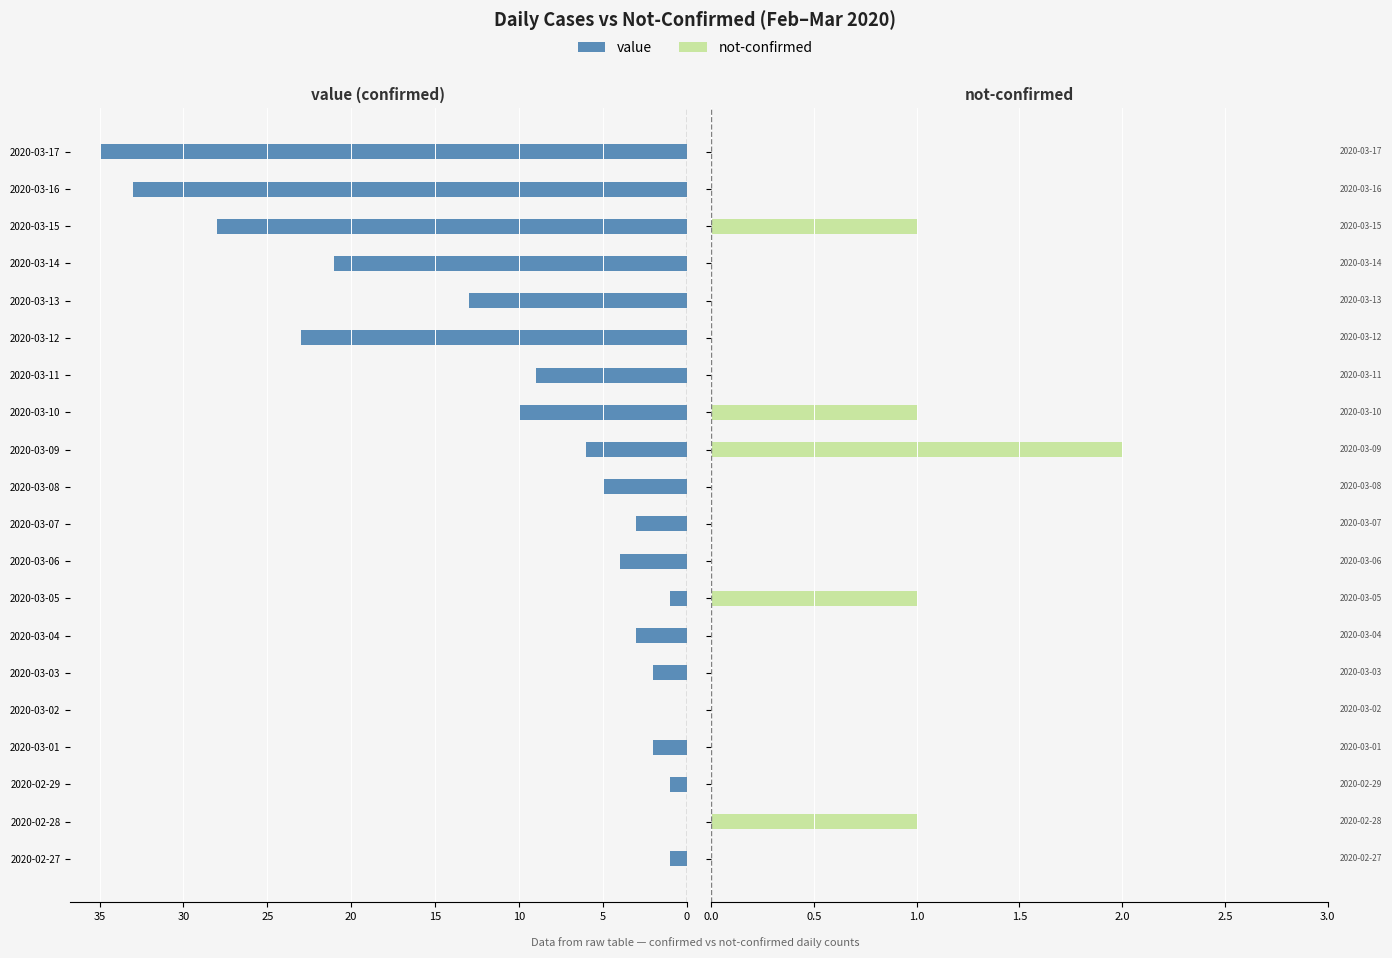

Is it true that not-confirmed equals 1 at 2020-03-11?

False